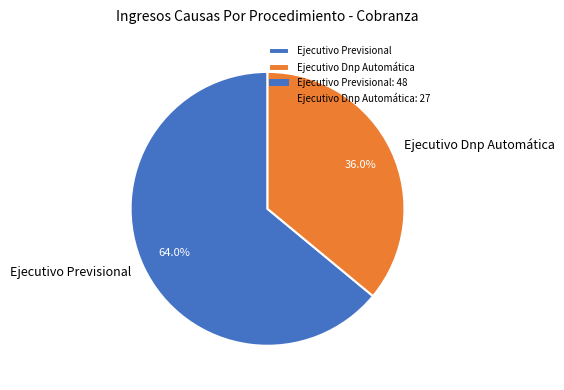

To the nearest percent, what is the difference between the largest and smallest slice percentages?

28%